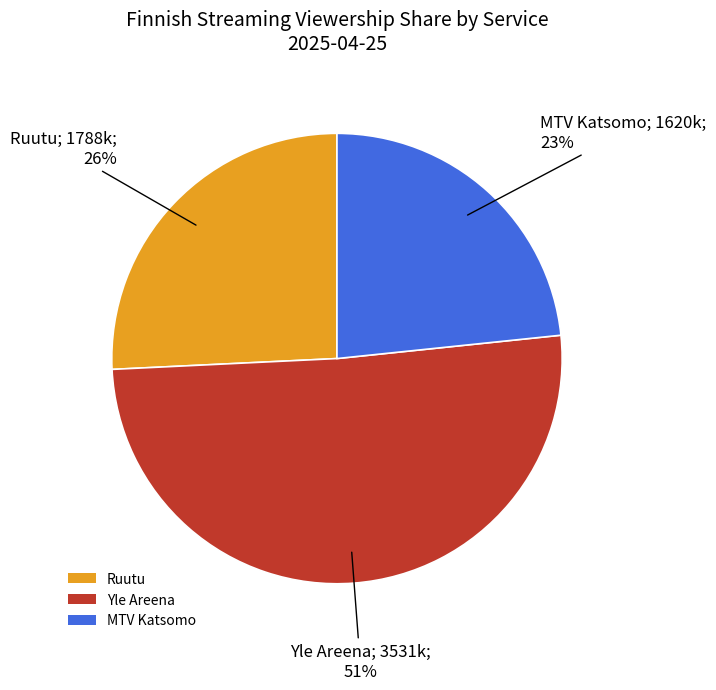

What is the ratio of the value at Yle Areena to the value at Ruutu?

2.0